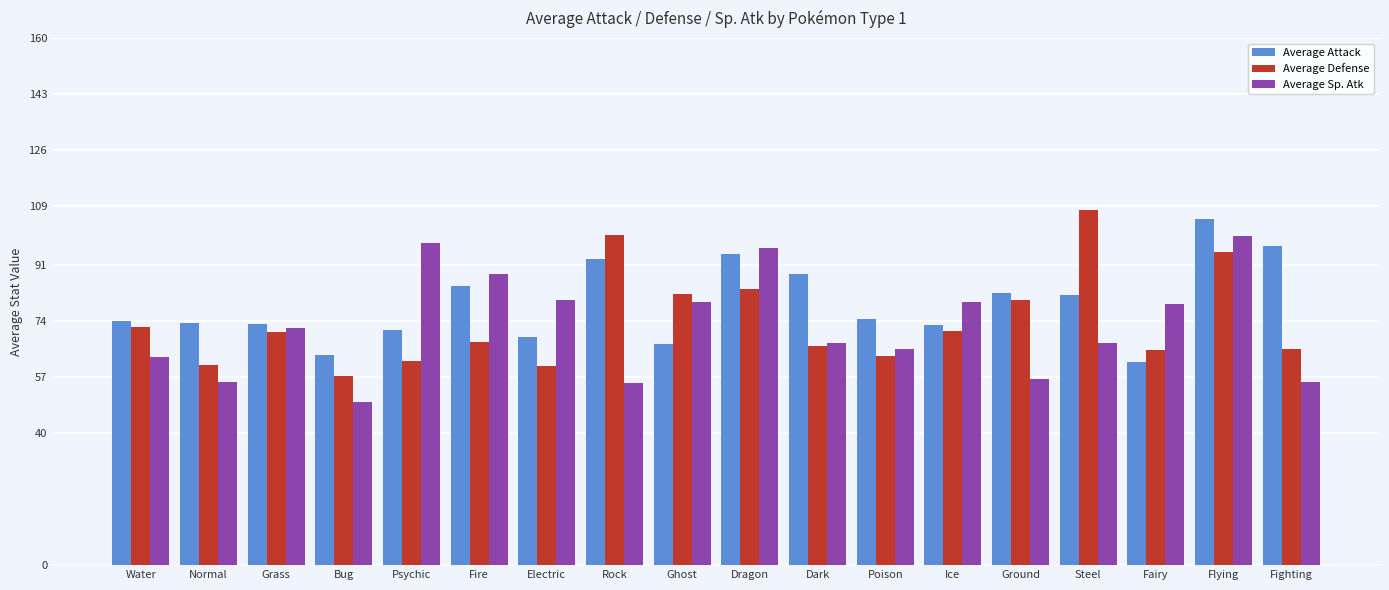

Which label corresponds to the largest value in the chart?

Steel